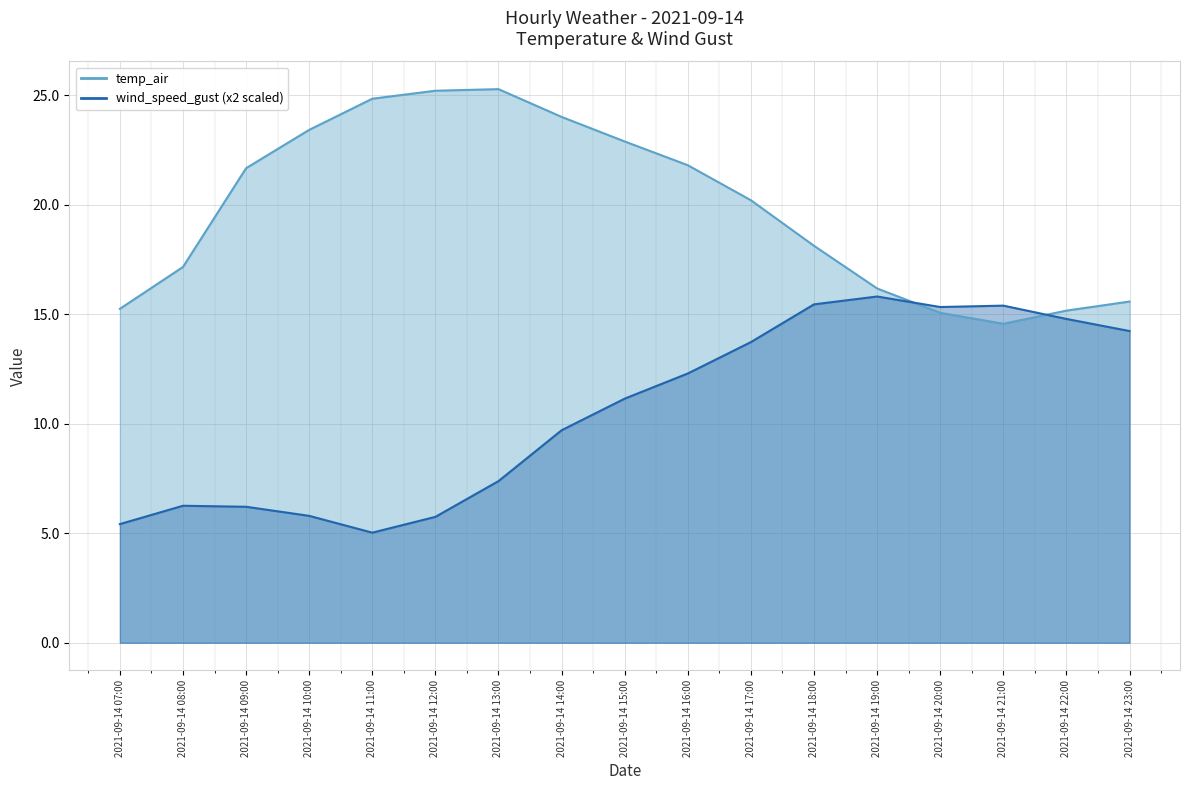

How many values in the wind_speed_gust_line series are below 11?

8